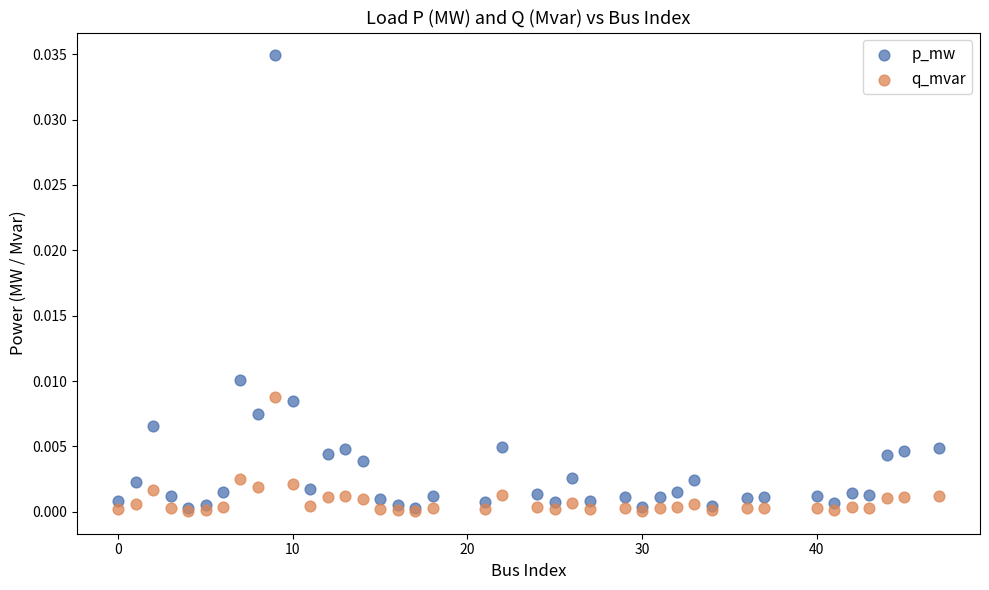

Which series has the largest Y range (max minus min)?

p_mw